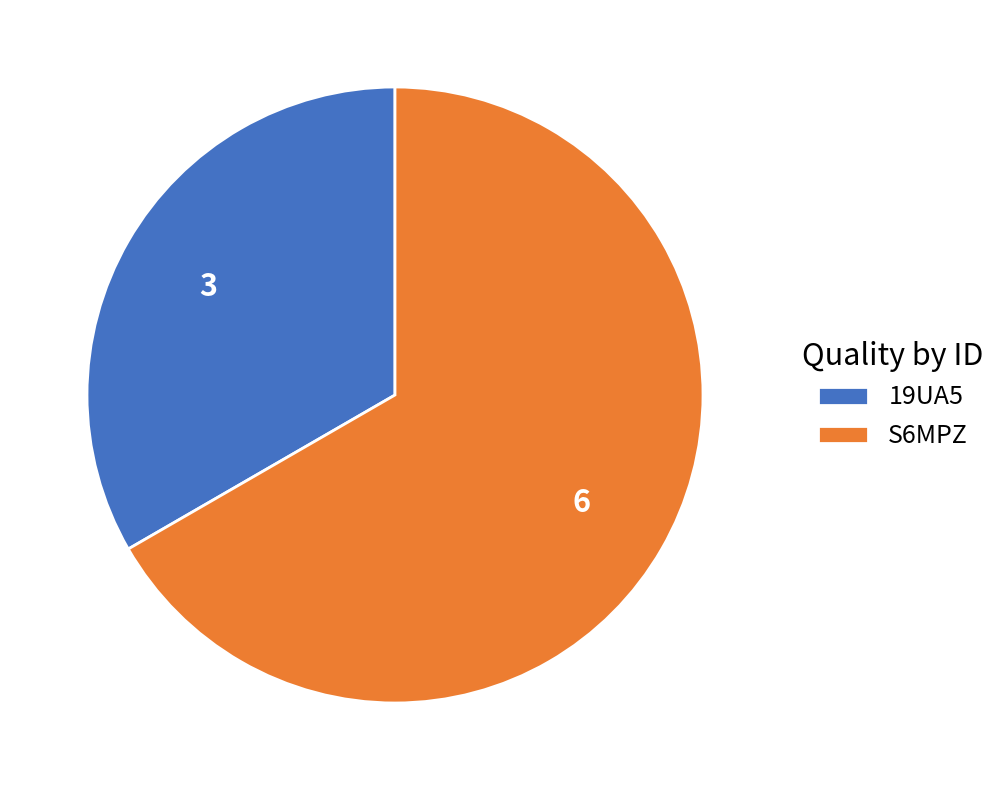

Is the sum of S6MPZ and 19UA5 greater than half?

Yes